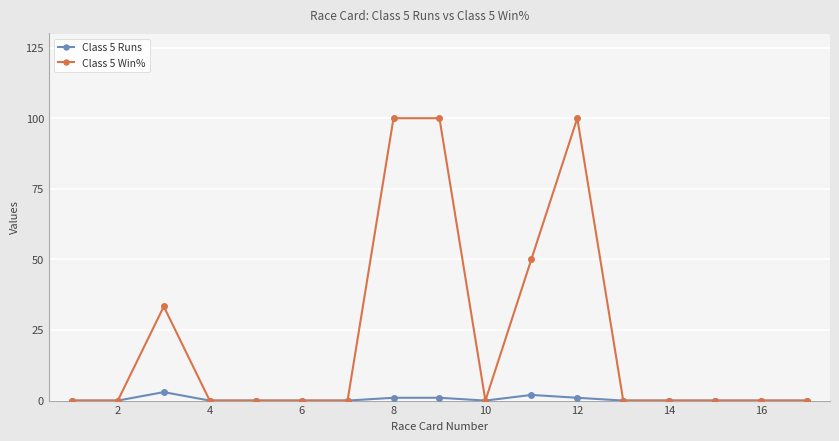

How many data points does each series have?

17